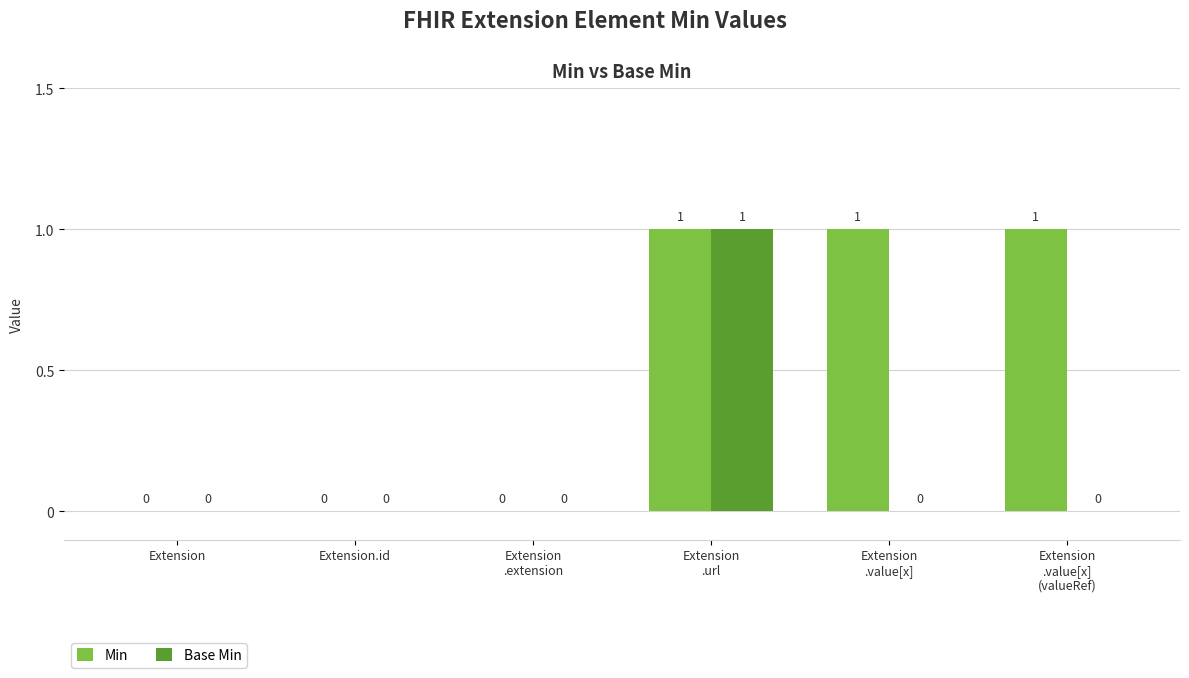

Reading left to right, list all the values displayed in this chart.

Min: 0	0	0	1	1	1
Base Min: 0	0	0	1	0	0